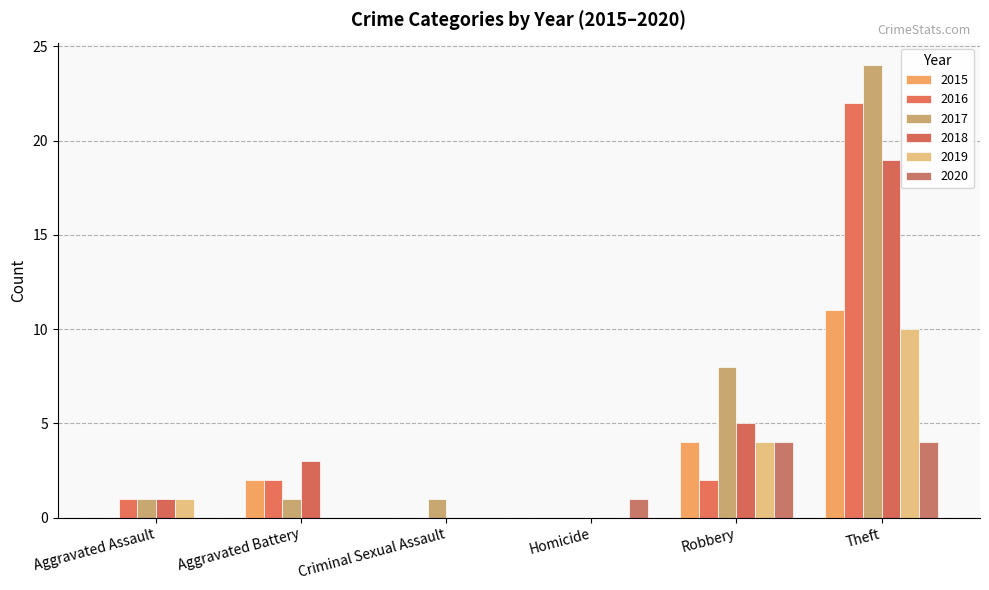

What is the average value of the 2016 series?

4